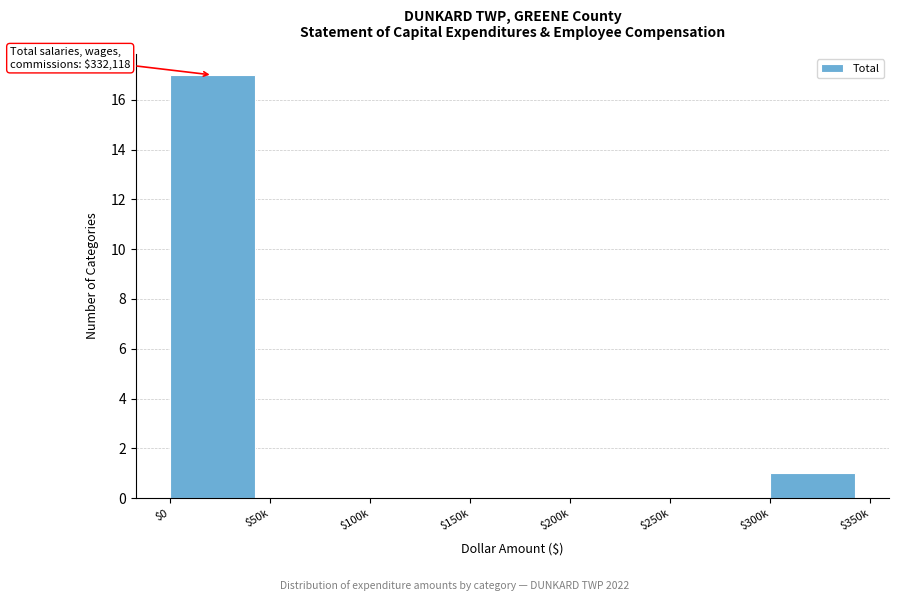

What is the sum of all values?

18